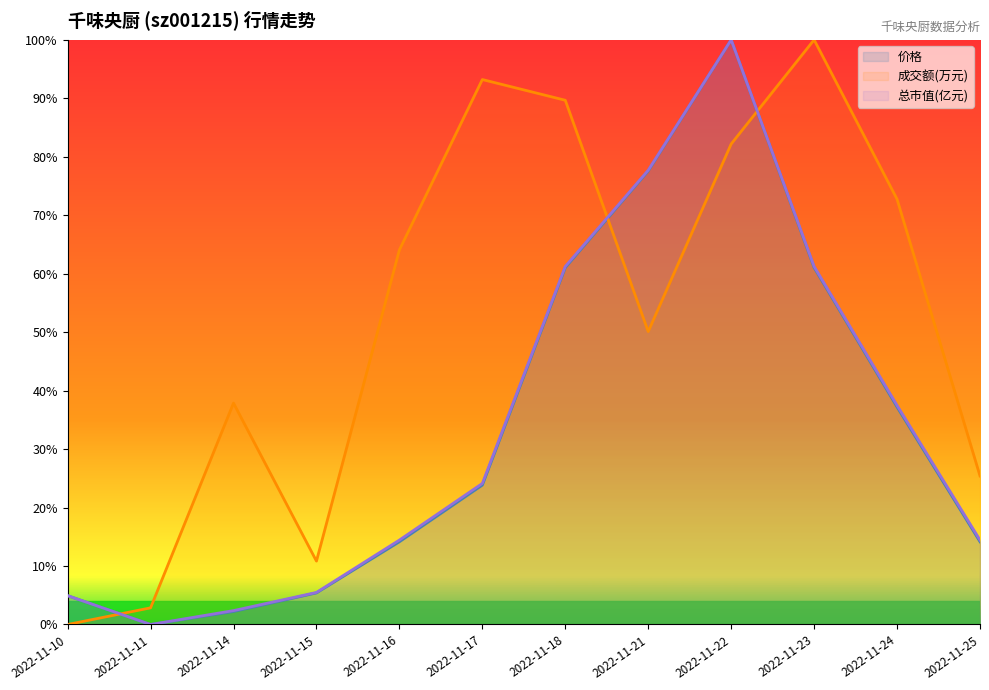

What are all the series names shown in the legend?

价格, 成交额(万元), 总市值(亿元)